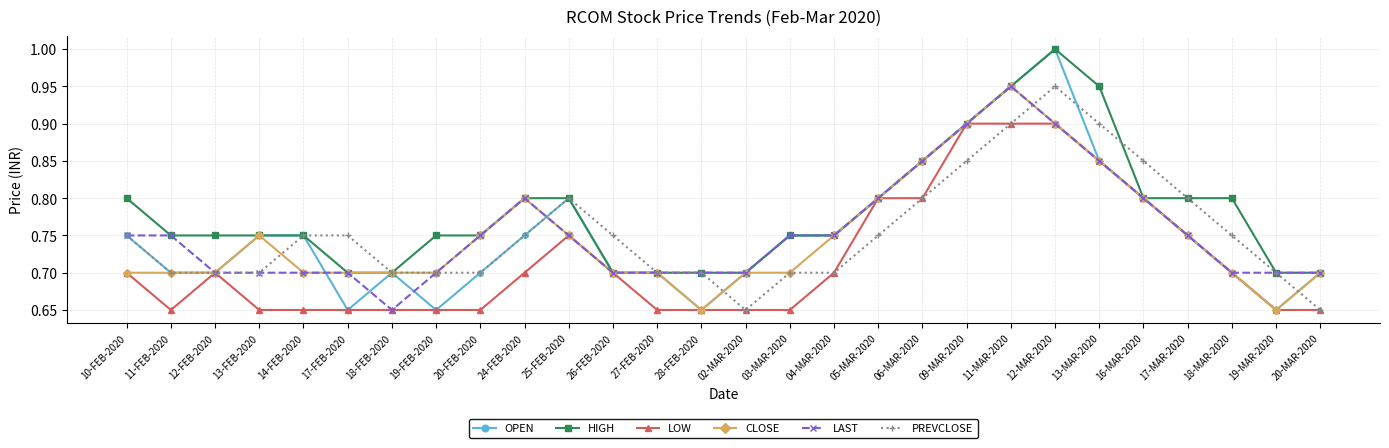

At which category is the sum across all series the highest?

12-MAR-2020